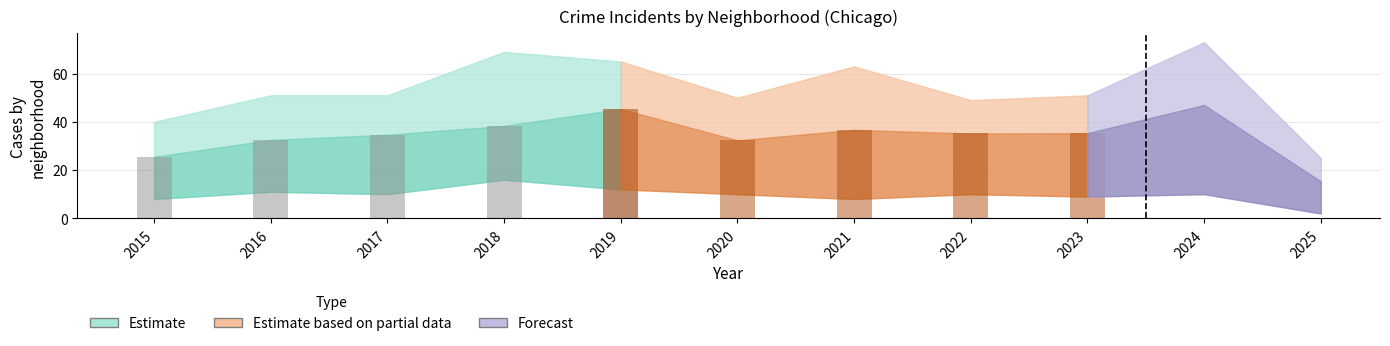

Does the chart contain stacked bars?

No